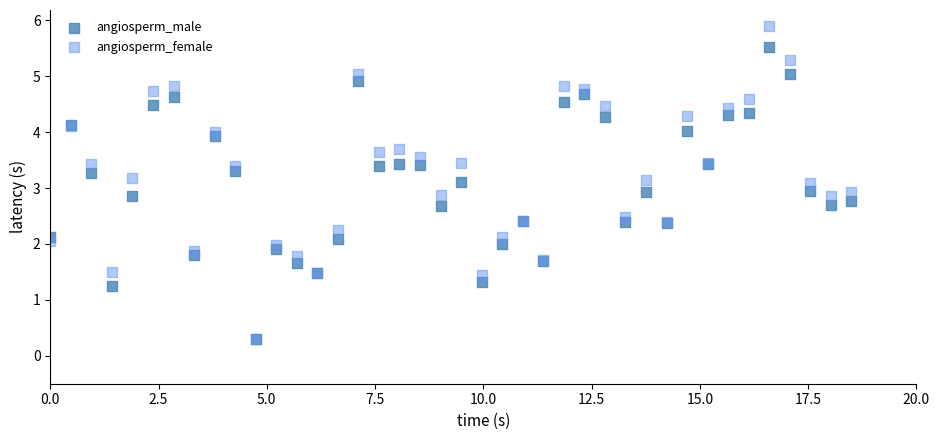

What are all the series names shown in the legend?

angiosperm_male, angiosperm_female